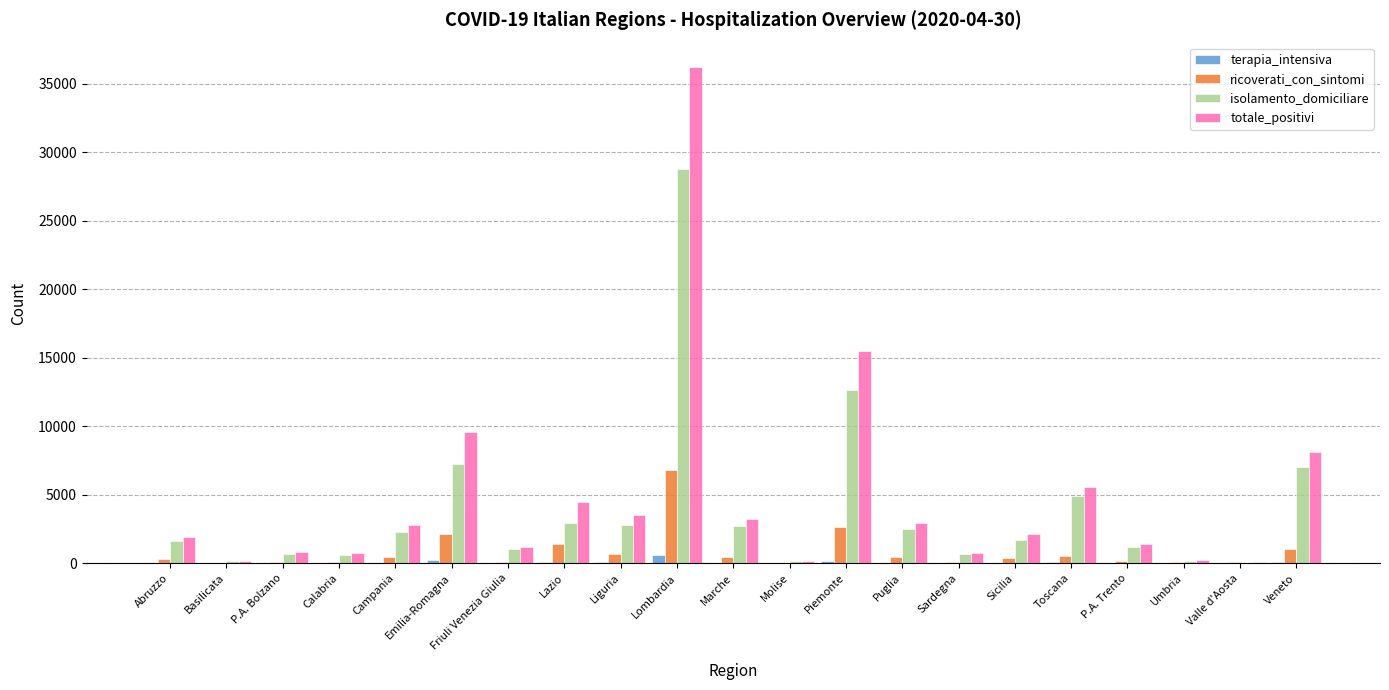

What is the total value across all series at Calabria?

1480